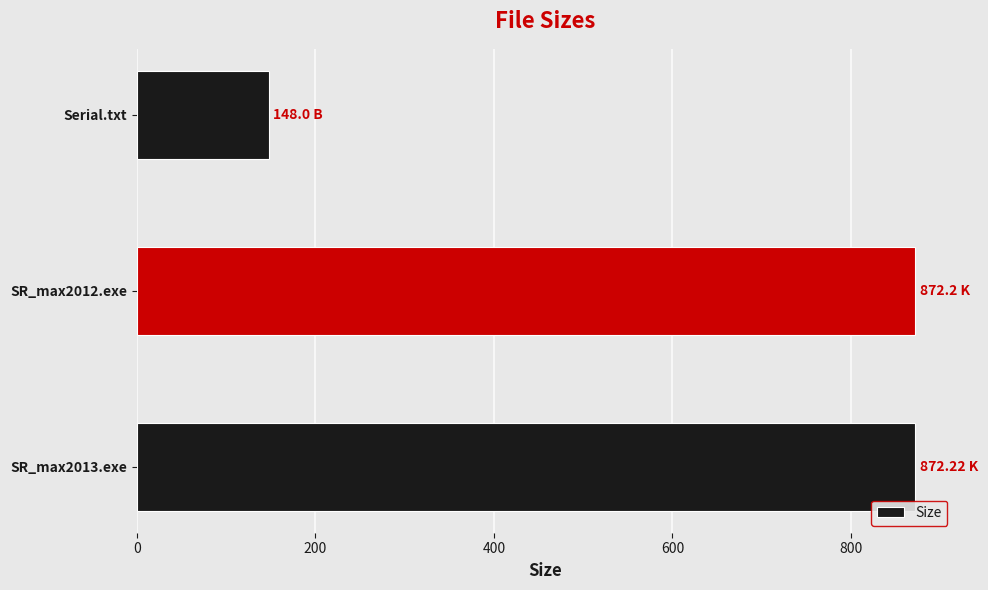

What is the difference between the maximum and minimum values?

724.2